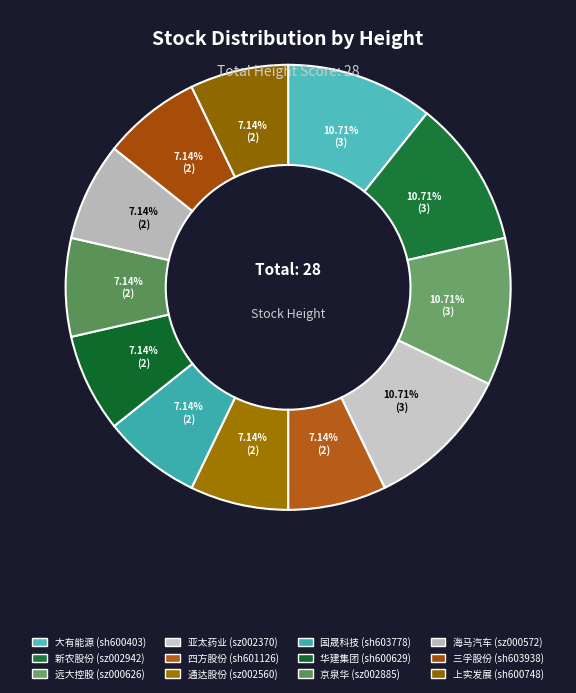

To the nearest percent, what portion does 三孚股份 represent?

7%